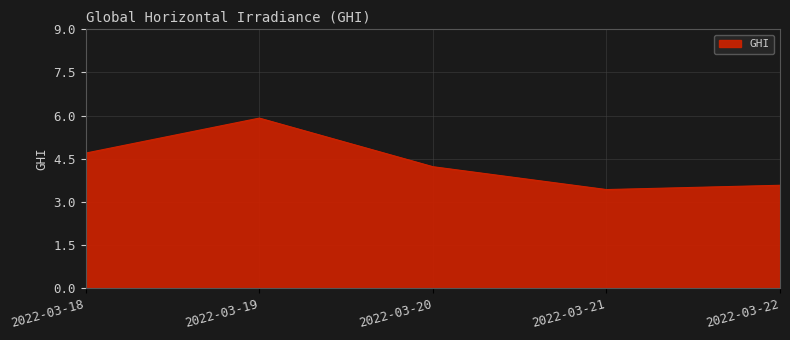

At which label is the value closest to 4?

2022-03-20